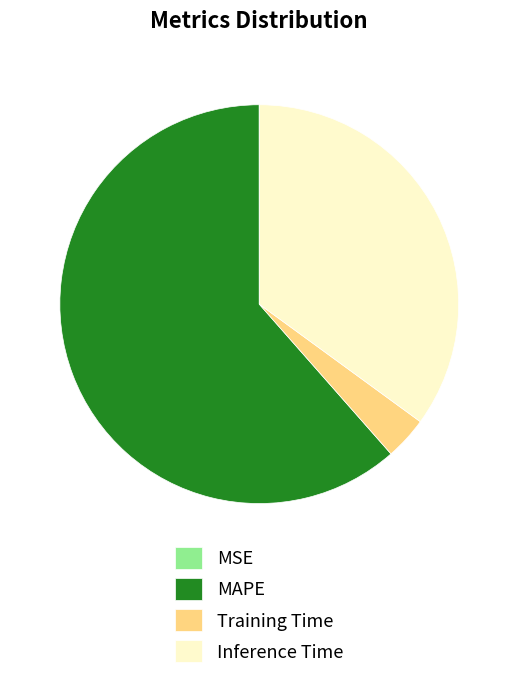

Between Training Time and Inference Time, which is larger?

Inference Time